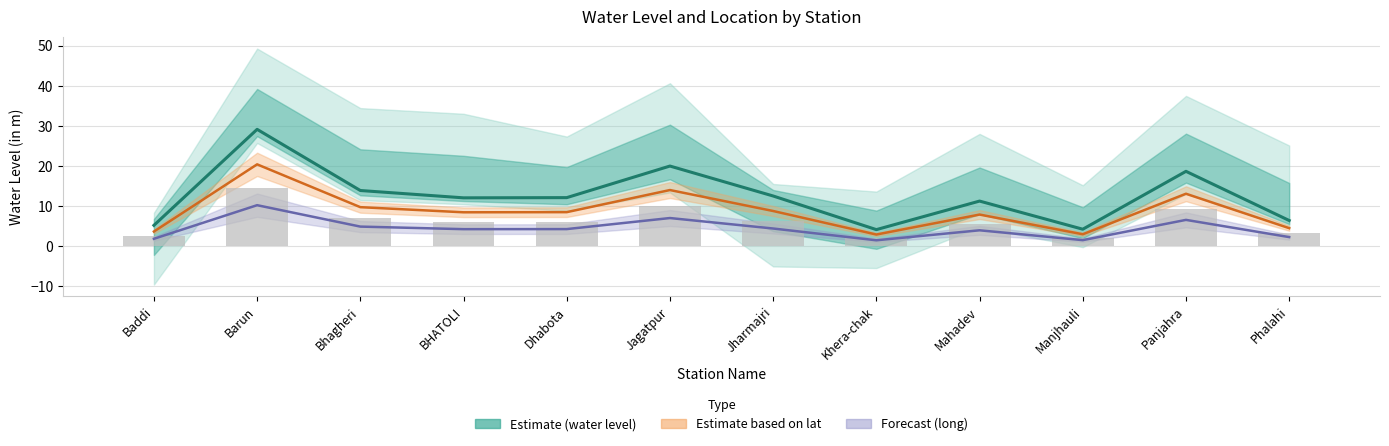

What is the ratio of the value at Mahadev to the value at Jagatpur?

0.6